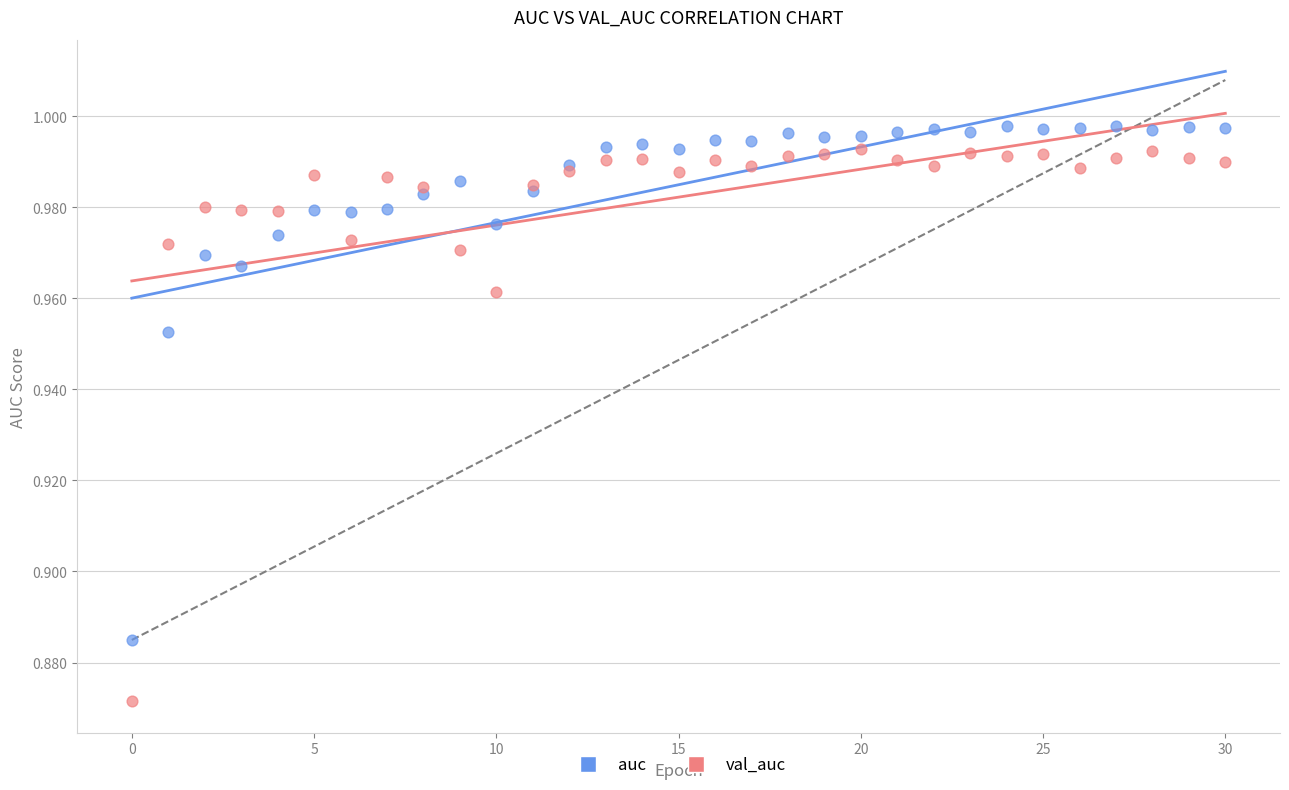

Which series has the widest spread of Y values?

val_auc